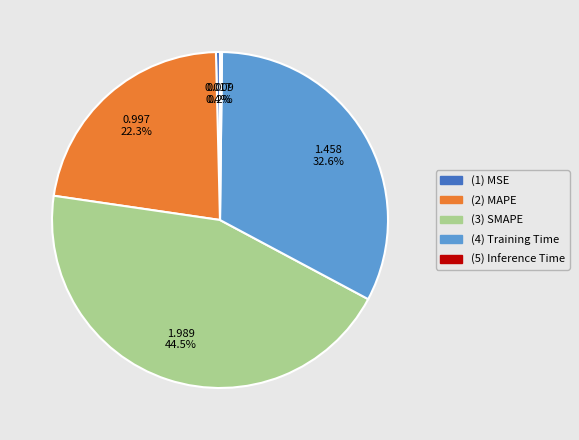

Is there a majority slice in this chart?

No